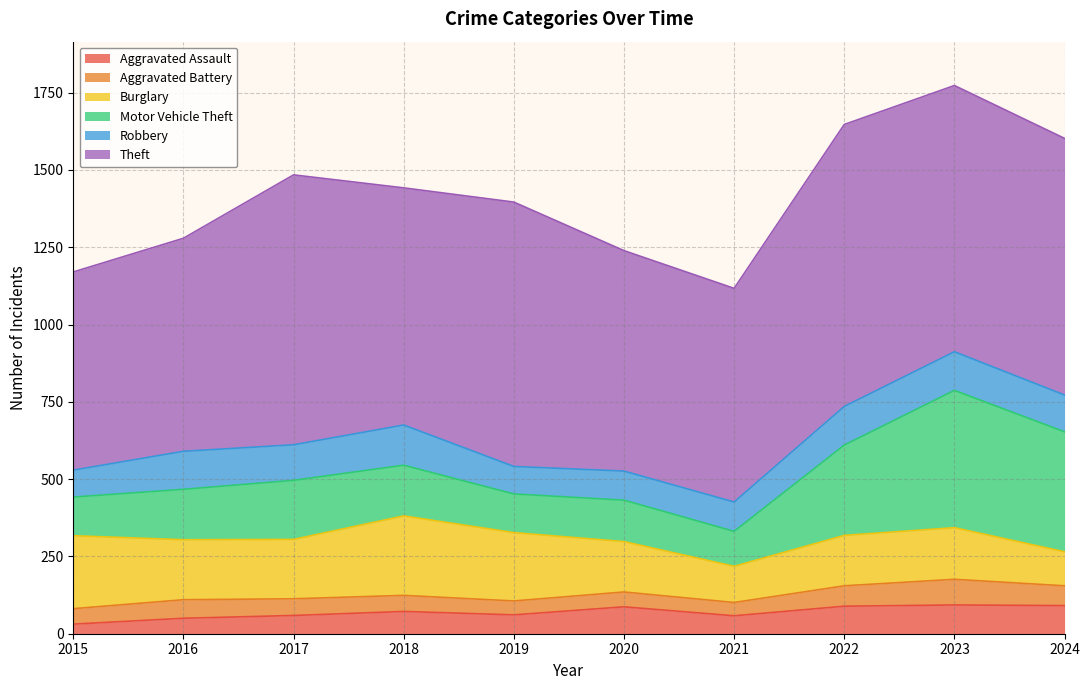

Between 2015 and 2016, which series saw the biggest shift?

Theft